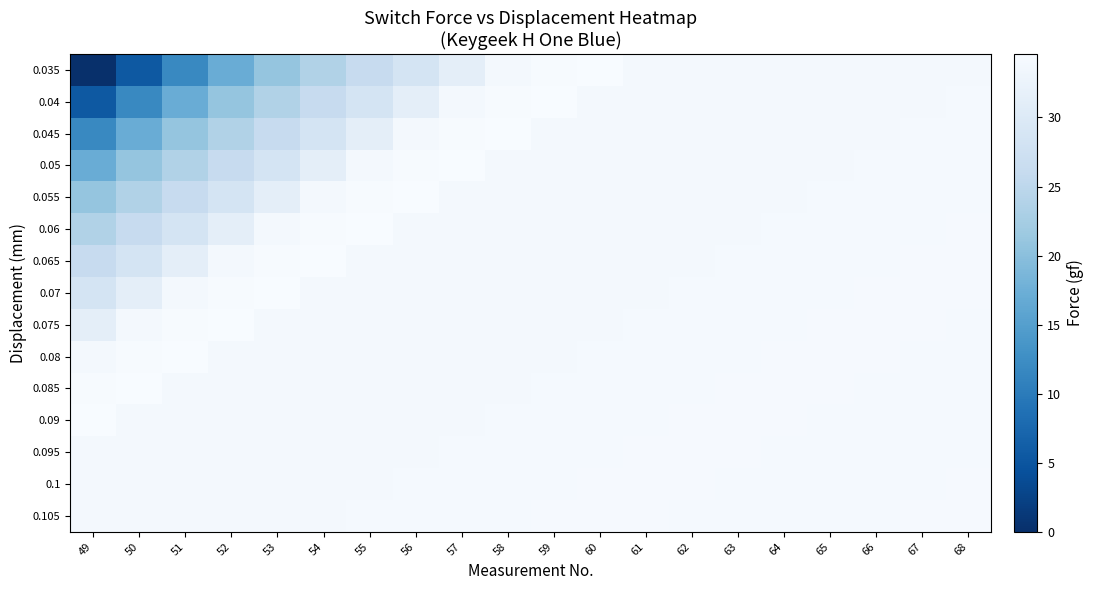

Which series changed the most between 51 and 66?

0.035